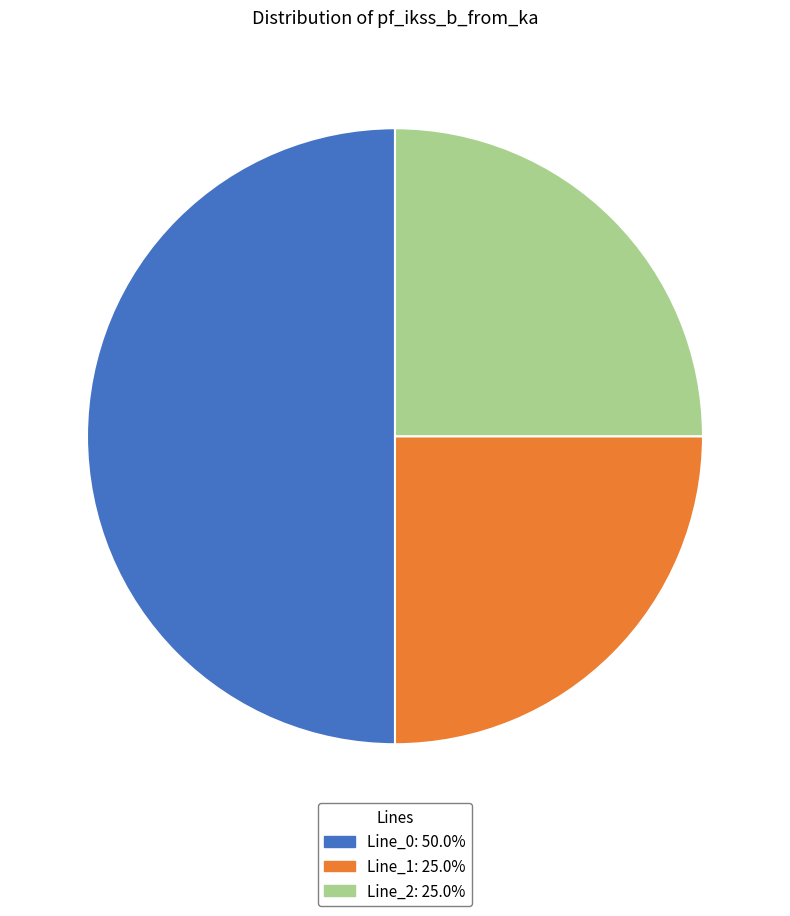

Which category accounts for the majority?

Line_0